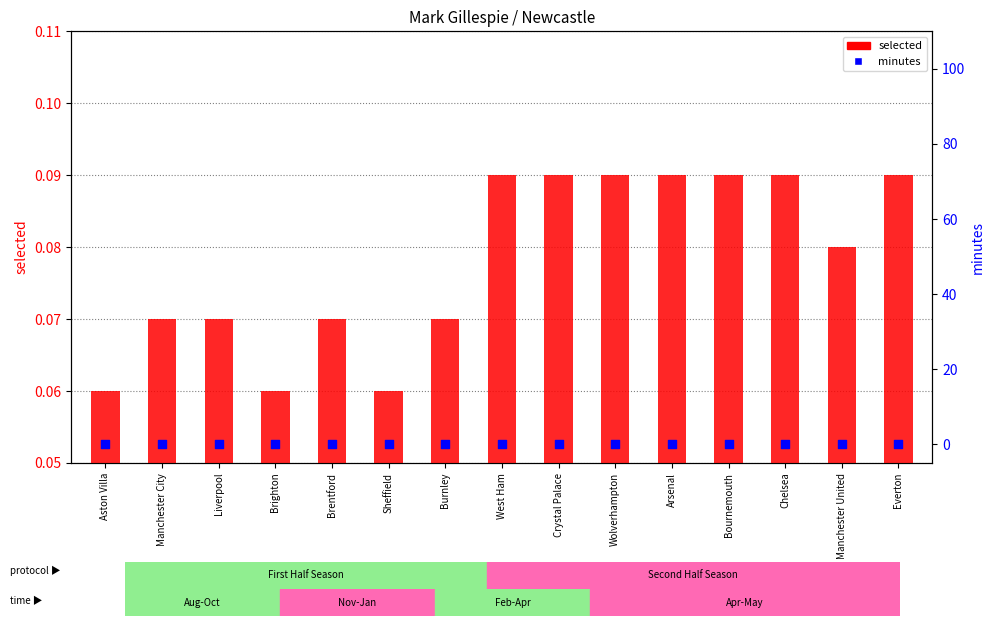

What are all the series names shown in the legend?

selected, minutes